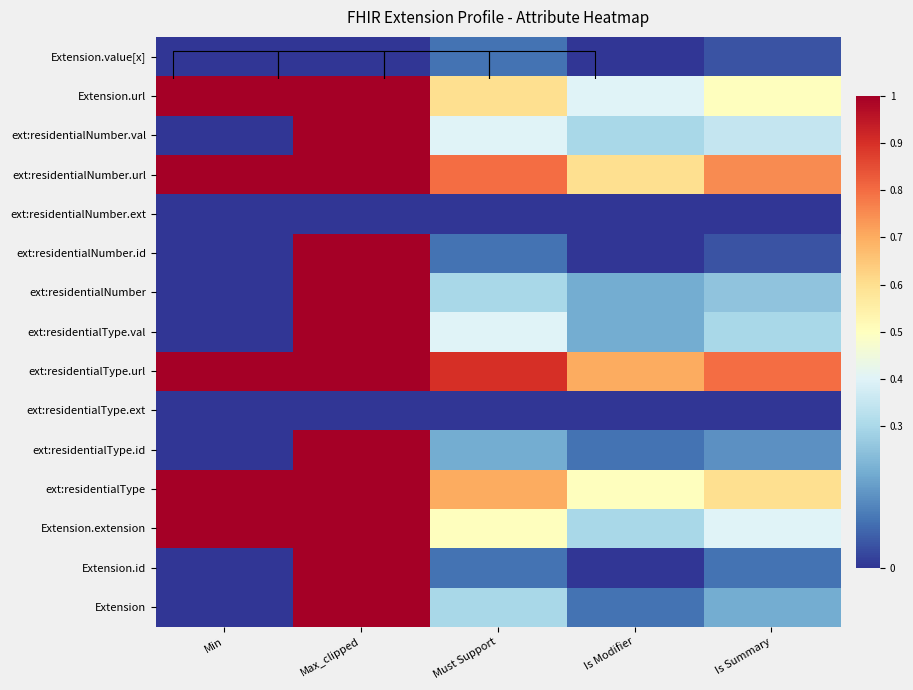

True or false: ext:residentialNumber.url has a value of 1.3 at Min.

False